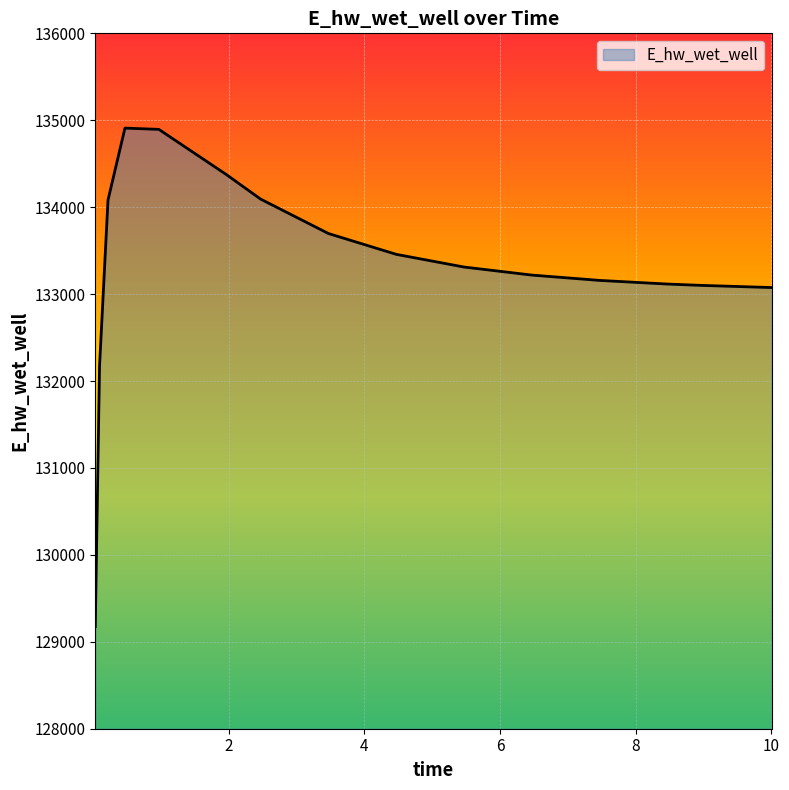

Count the number of data series in this chart.

1